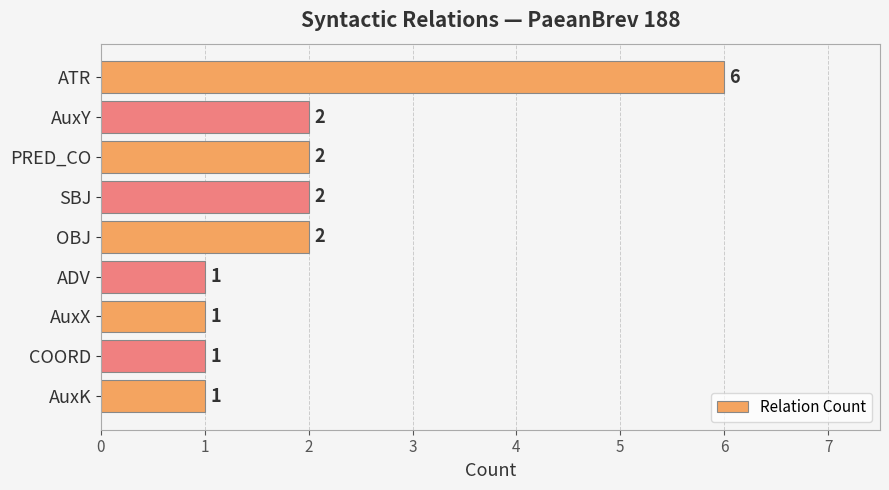

The chart shows a value of 2 at AuxY. True or false?

True